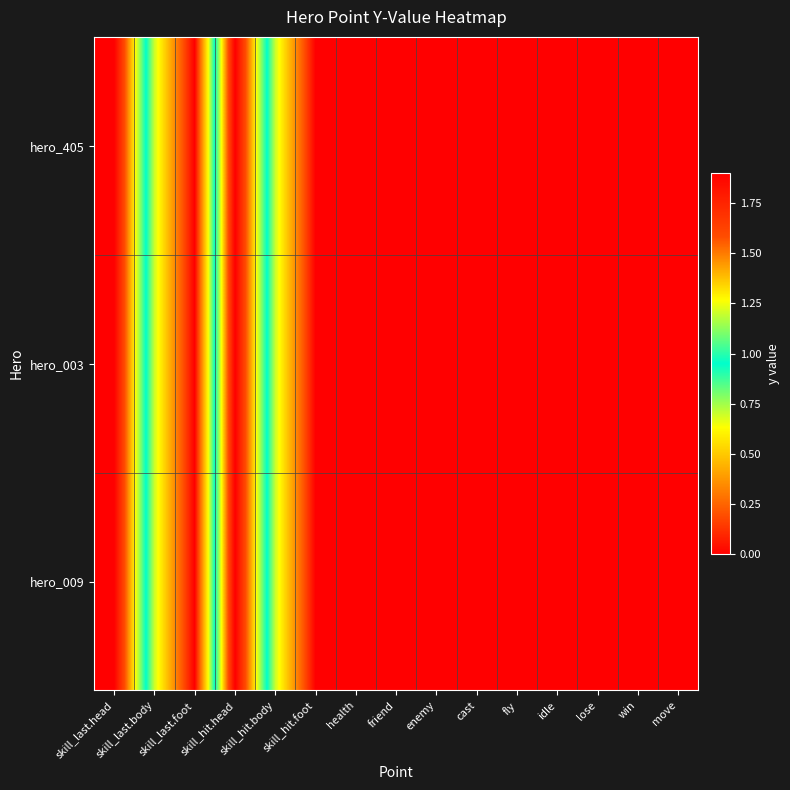

List the series in order of their peak value, lowest first.

hero_405, hero_003, hero_009